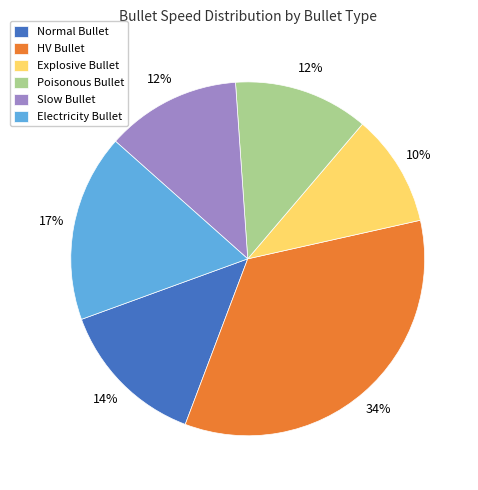

To the nearest percent, what portion does Poisonous Bullet represent?

12%